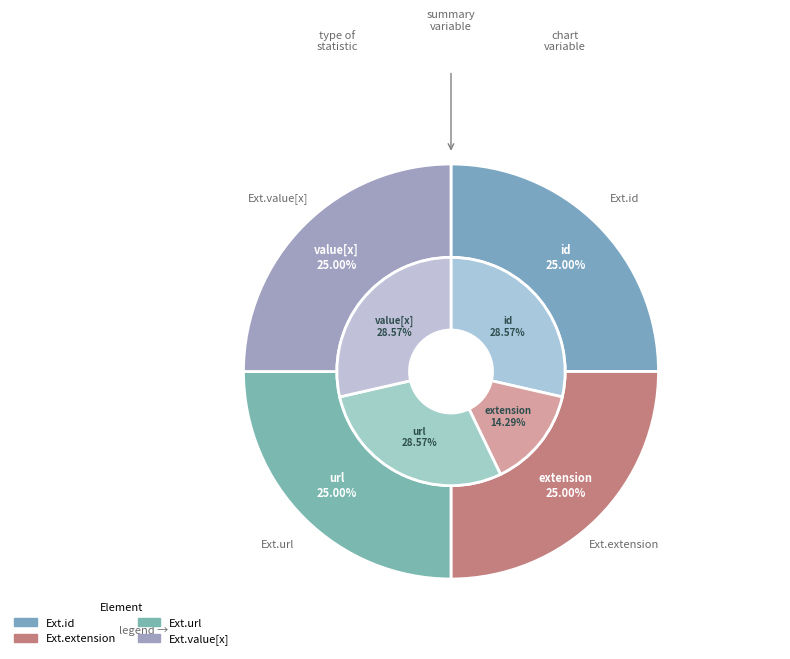

What is the largest slice in the pie chart?

Extension.id